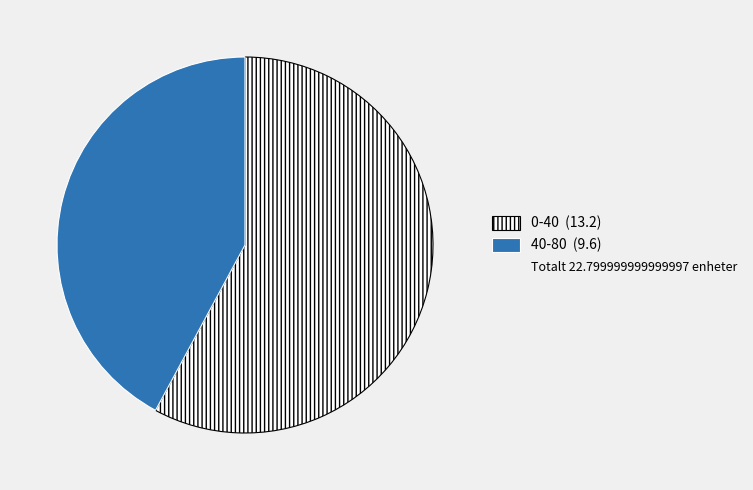

Is there any slice that represents more than half of the pie?

Yes